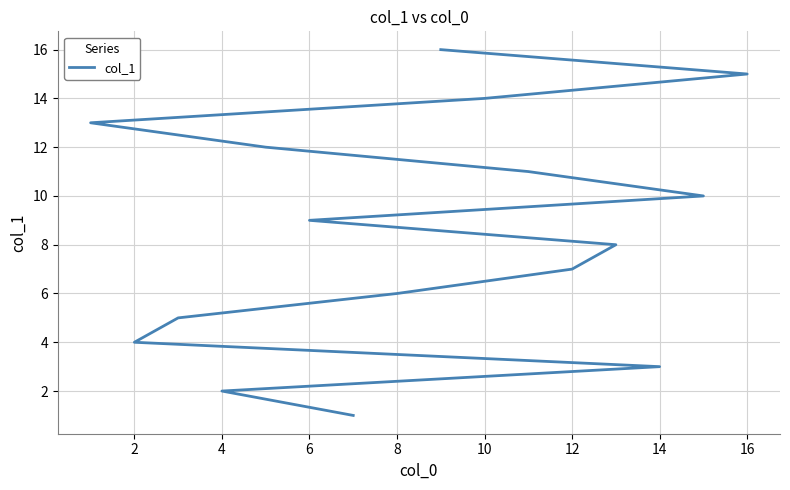

How many distinct data groups are displayed?

1